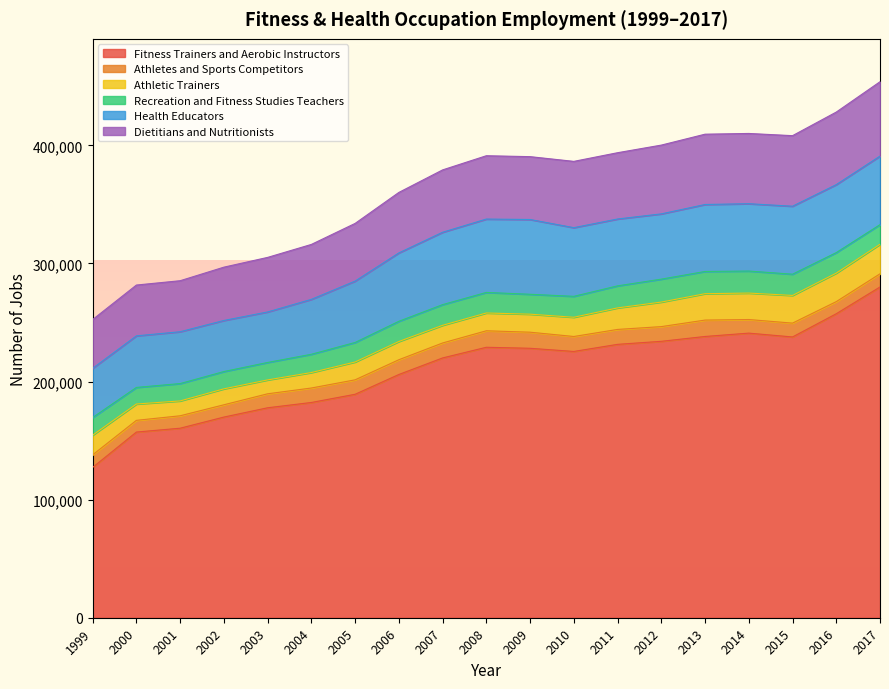

The Athletic Trainers series shows 22400 at 2014. True or false?

True